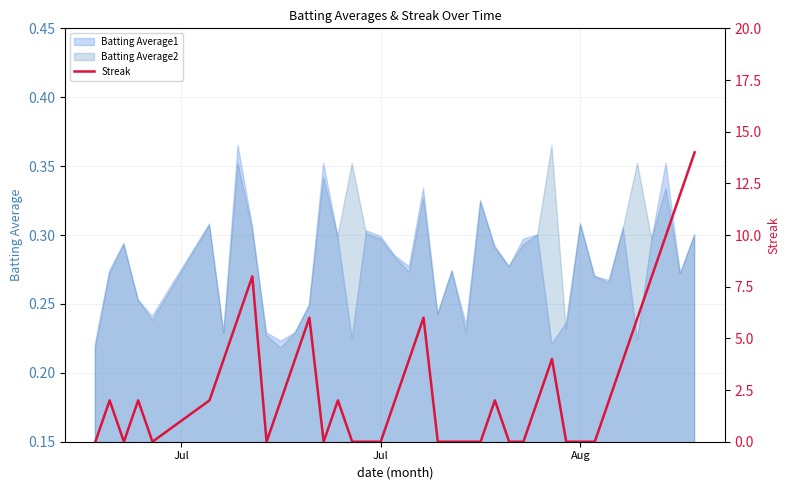

How many positive values are there?

23